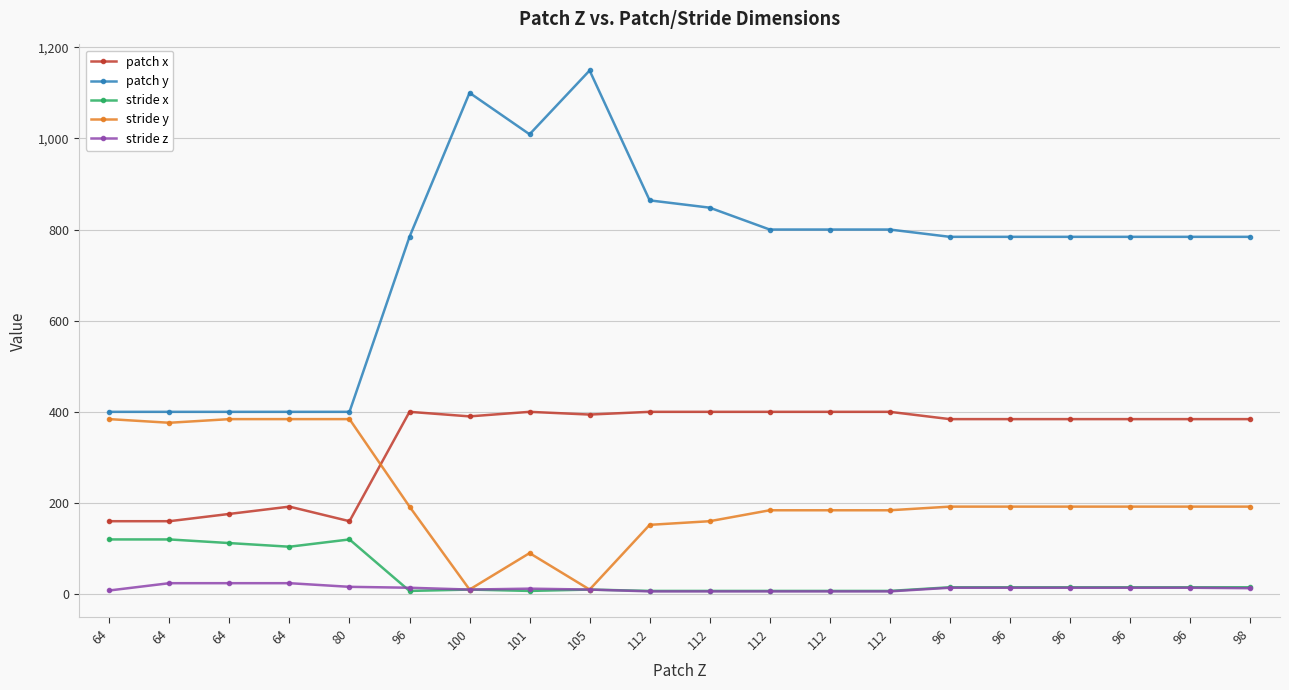

In stride x, how many points are higher than both neighbors (excluding endpoints)?

3